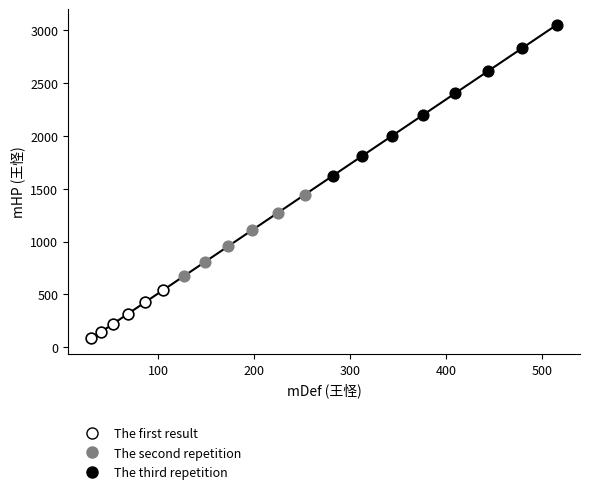

Which series reaches the maximum Y coordinate?

The third repetition